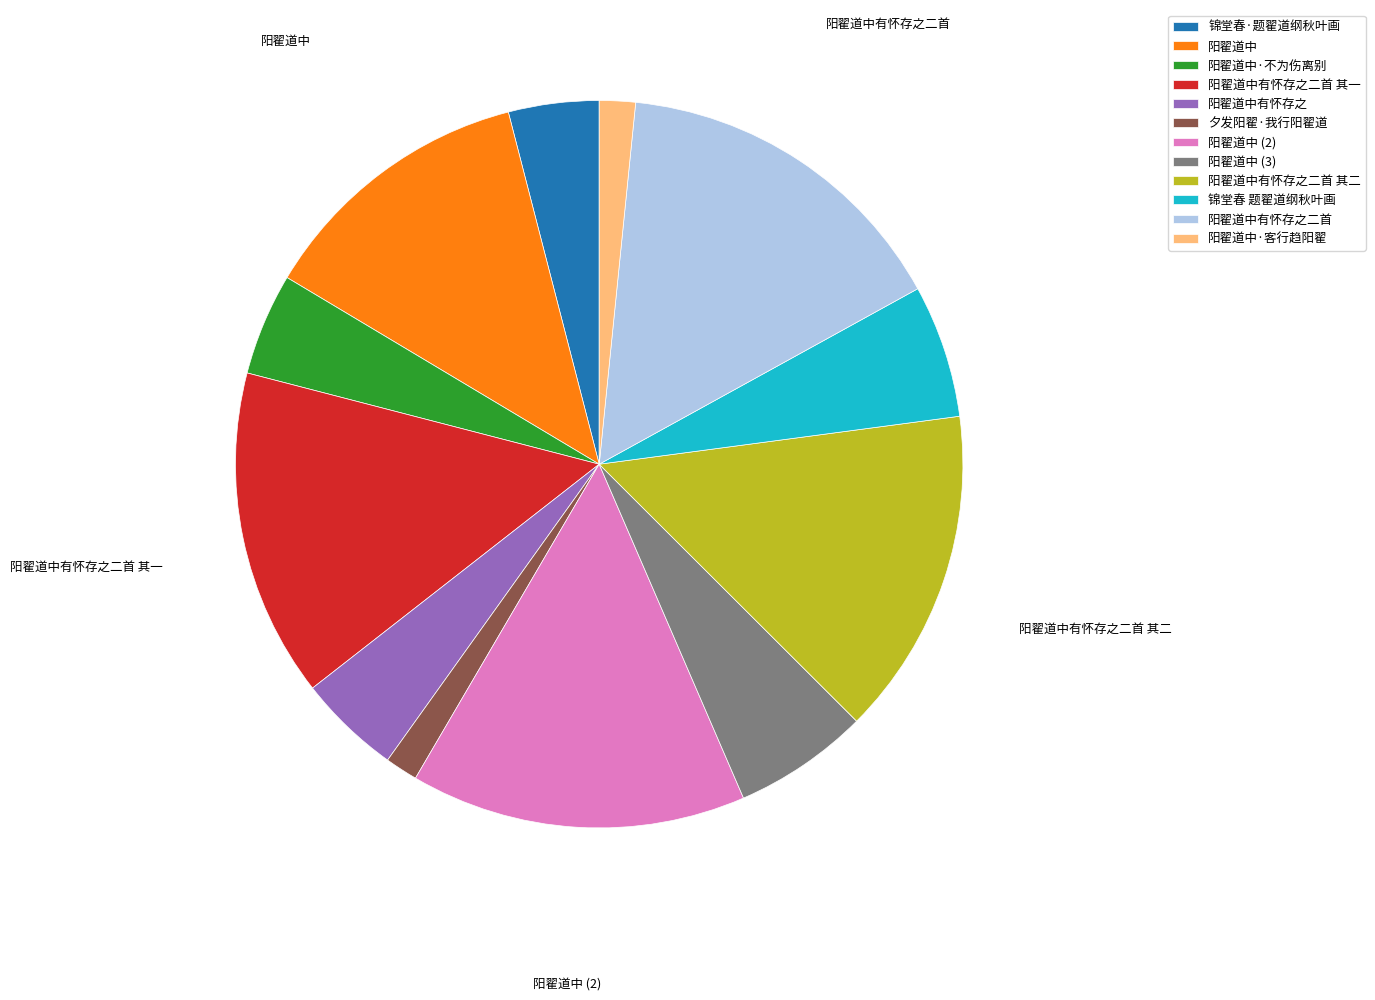

True or false: 阳翟道中·不为伤离别 accounts for 5% of the total.

True